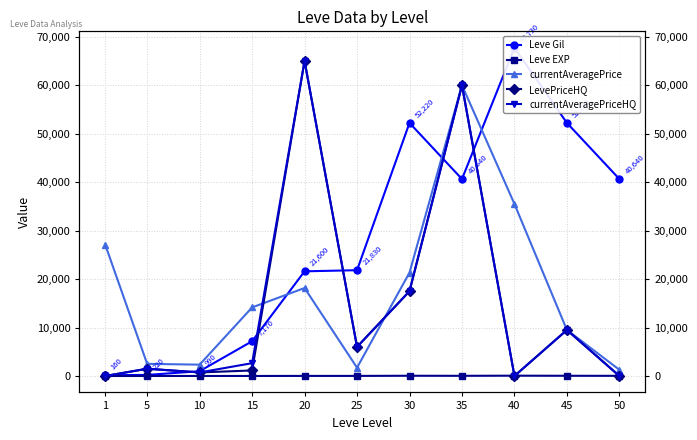

Rank the series at 1 from highest to lowest value.

currentAveragePrice, Leve Gil, Leve EXP, LevePriceHQ, currentAveragePriceHQ